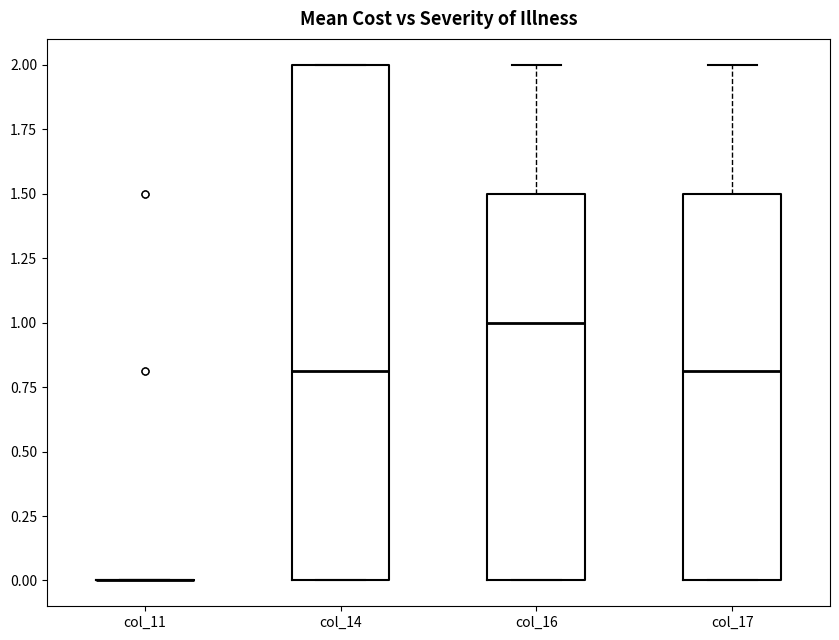

Reading left to right, transcribe this box plot: for each box, give where its median line is, the range the box spans, and where its two whiskers end, as read against the y-axis. The values are not printed on the chart, so give them approximately, as read against the axis.

col_11: box collapsed to a line at 0.0, whiskers 0.0 to 0.0
col_14: median 0.8, box 0.0 to 2.0, whiskers 0.0 to 2.0
col_16: median 1.0, box 0.0 to 1.5, whiskers 0.0 to 2.0
col_17: median 0.8, box 0.0 to 1.5, whiskers 0.0 to 2.0